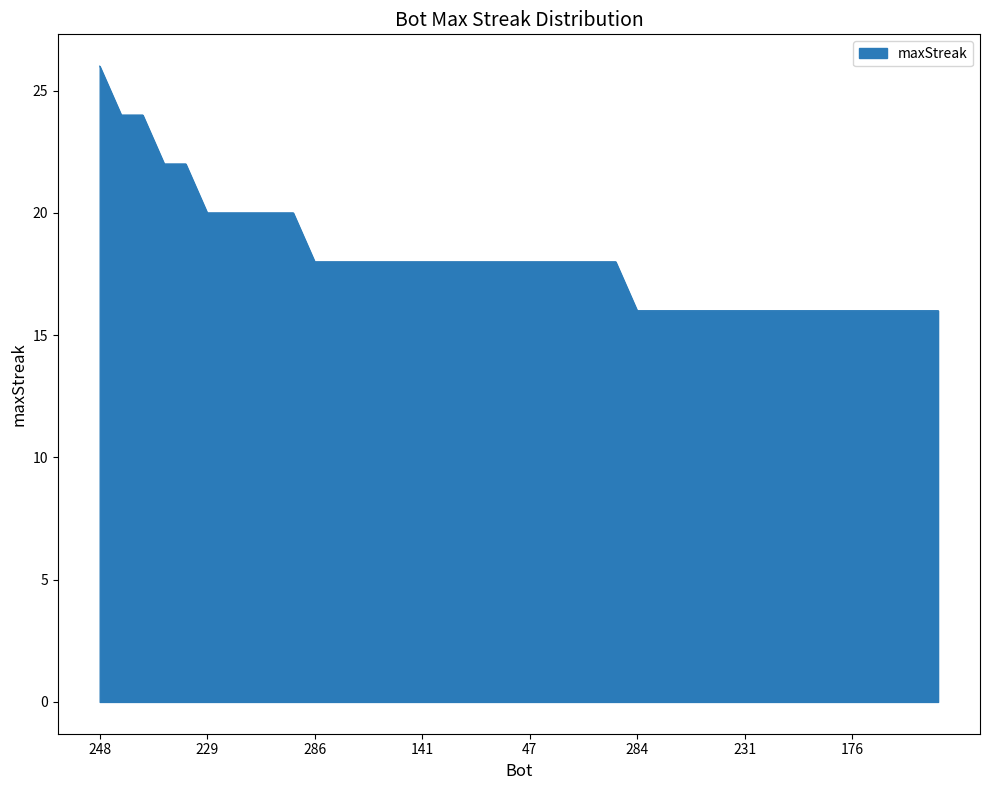

What is the difference between the maximum and minimum values?

10